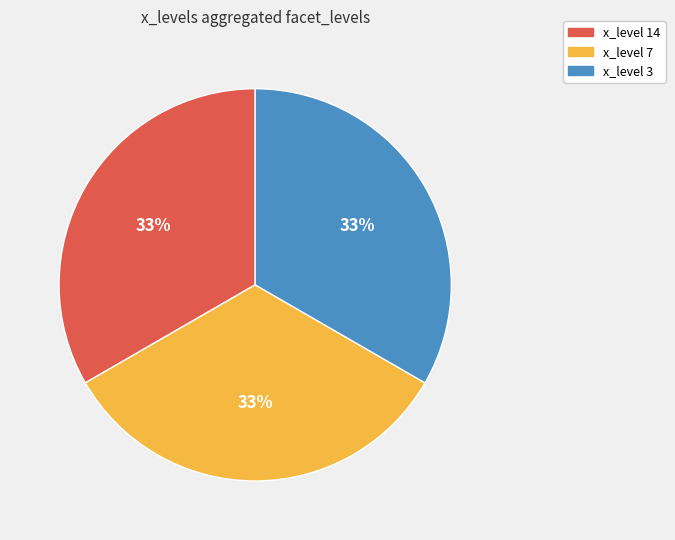

Is there a majority slice in this chart?

No